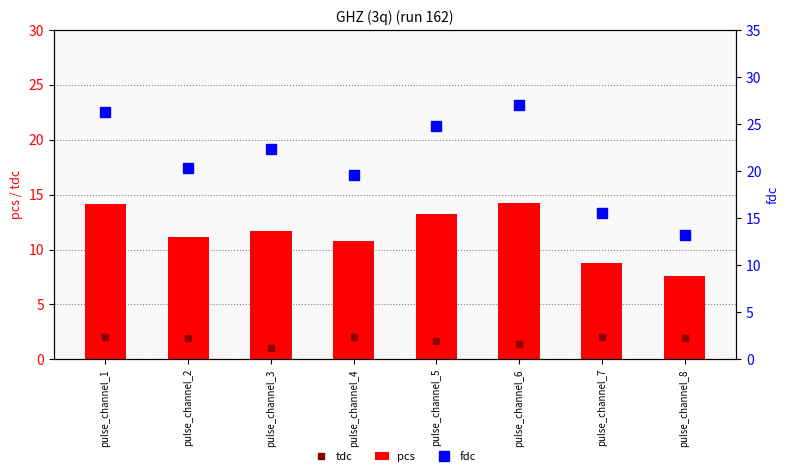

What value does the tdc series have at pulse_channel_7?

2.0